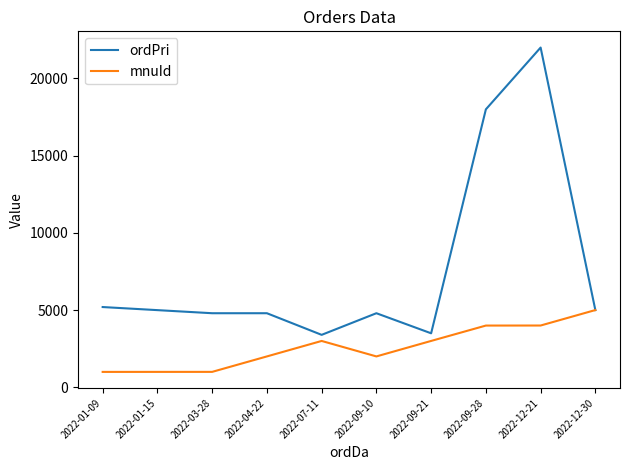

What is the spread (max minus min) of values at 2022-03-28?

3797